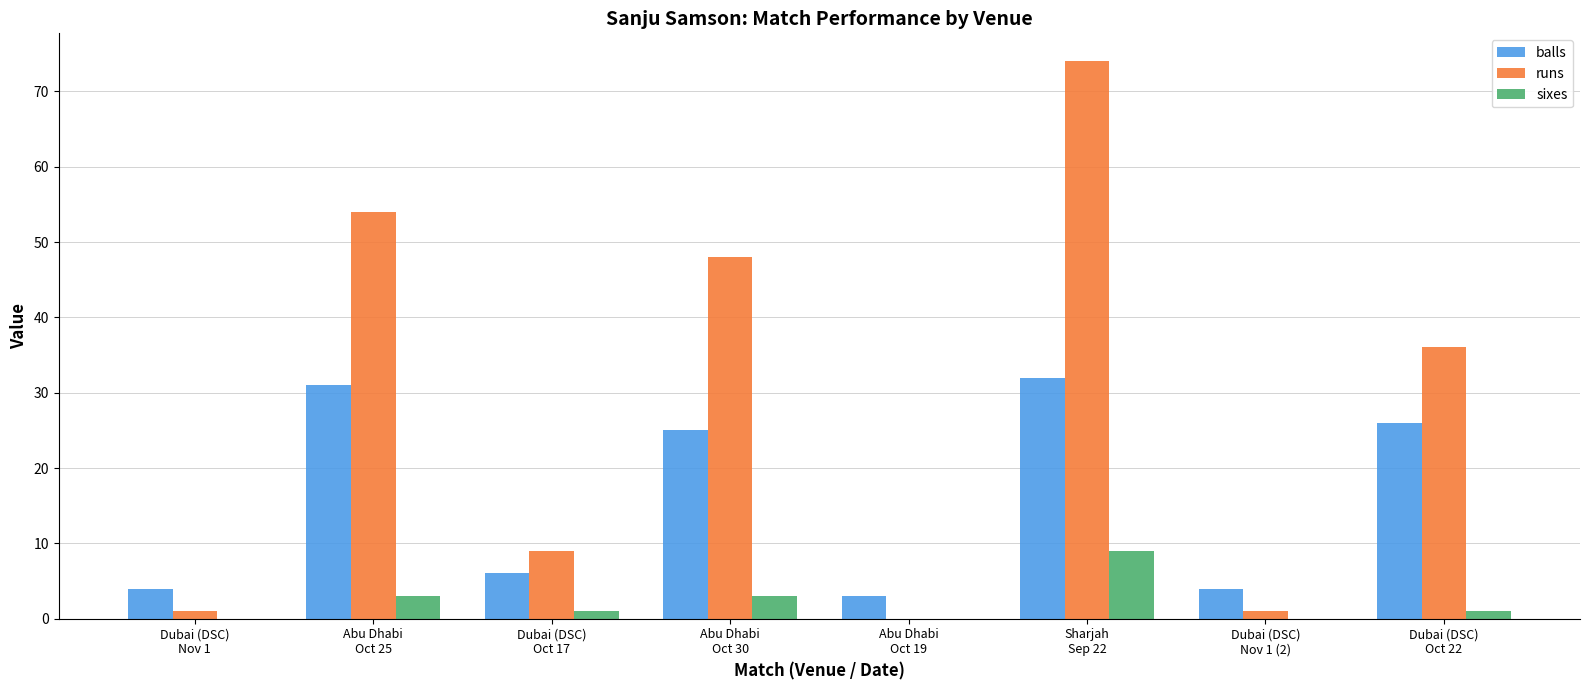

Read the balls value at Dubai (DSC)
Nov 1 (2).

4